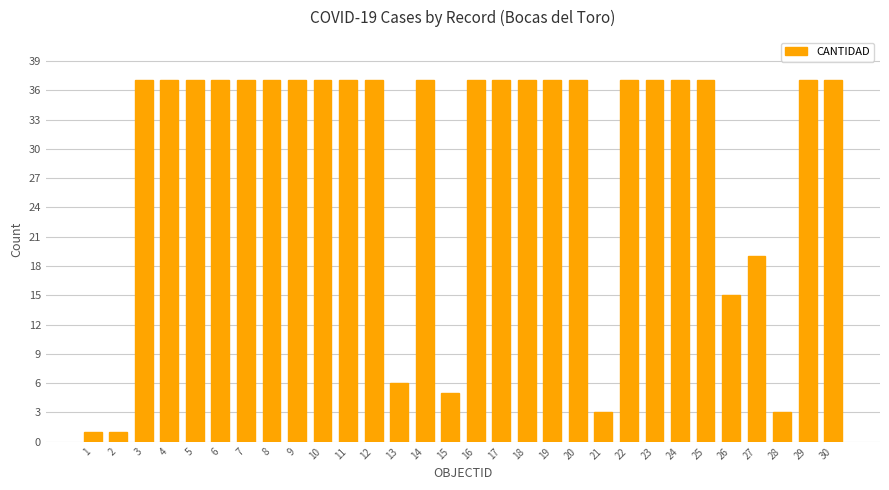

What is the sum of the values at 22 and 9?

74